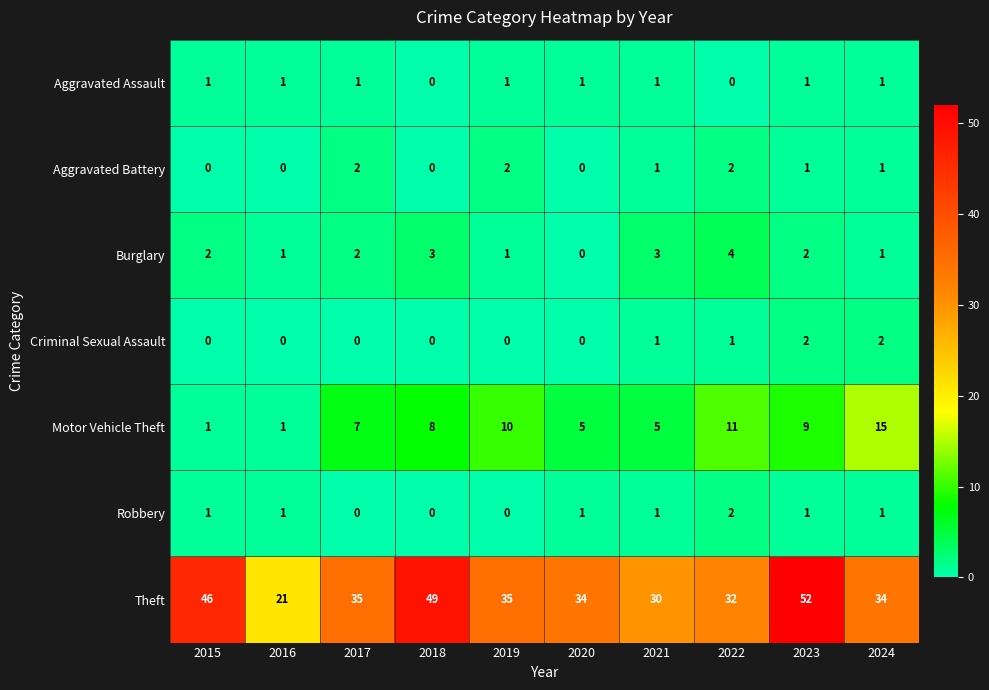

Count the Burglary values in the range 1 to 3.

8